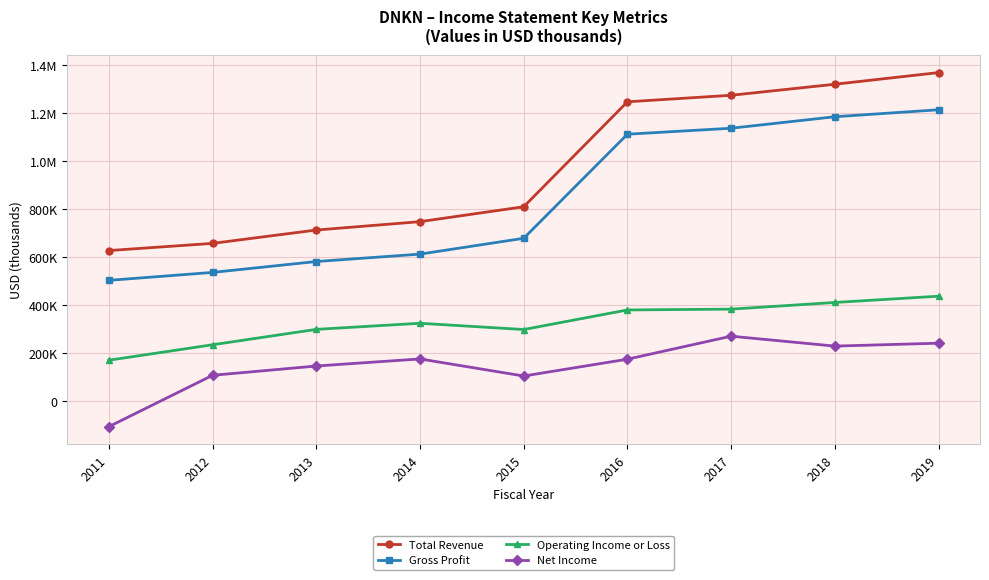

What are all the series names shown in the legend?

Total Revenue, Gross Profit, Operating Income or Loss, Net Income